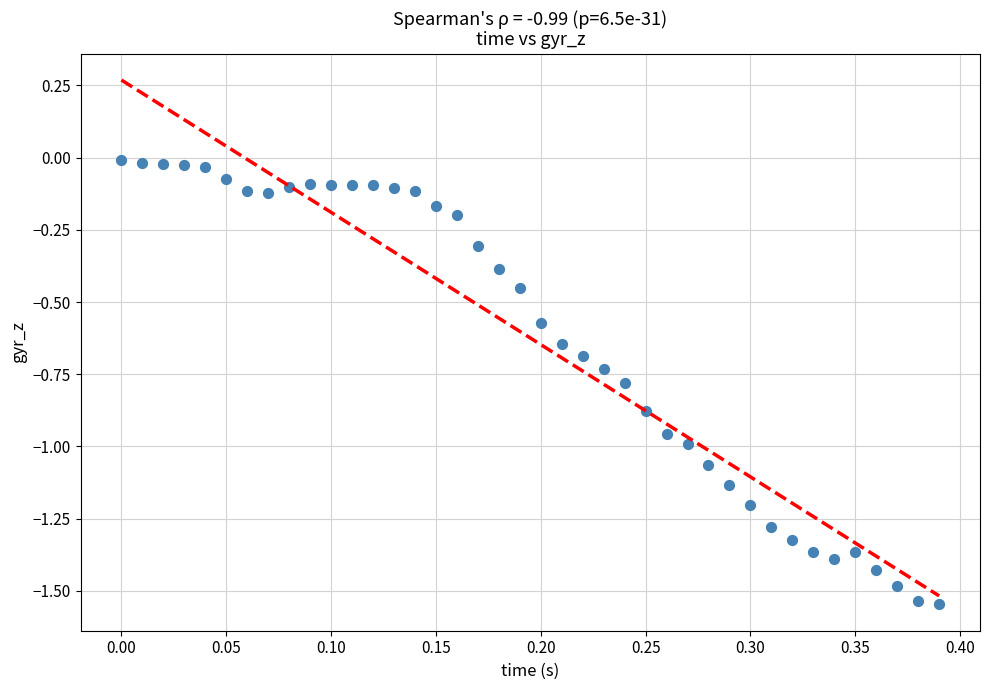

What is the range of Y values (max minus min)?

1.5